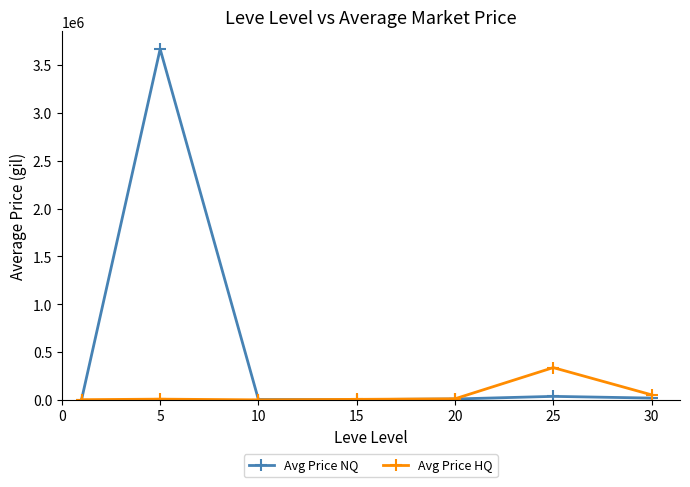

What is the maximum value for Avg Price HQ?

337174.0